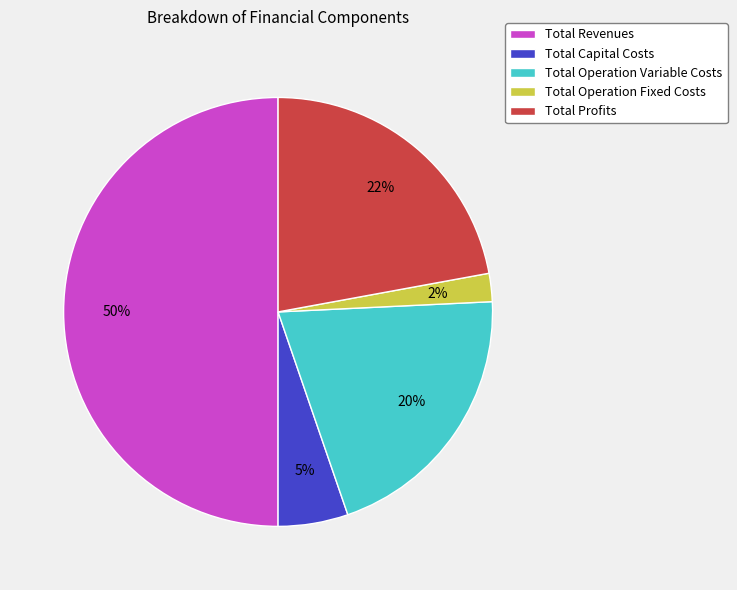

Combined, do Total Profits and Total Capital Costs account for over 50%?

No